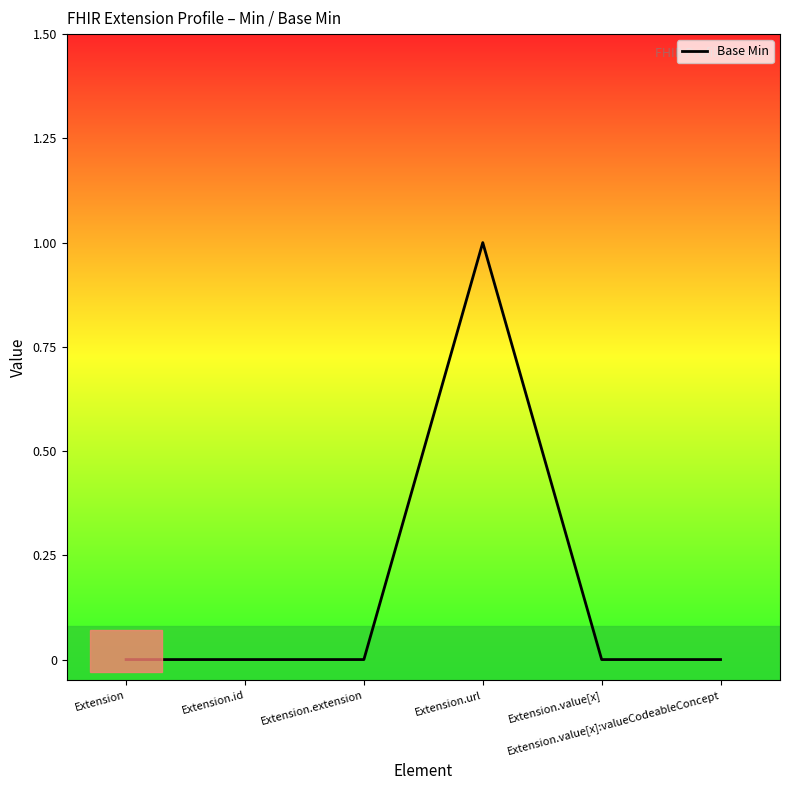

Does the chart have visible grid lines?

No